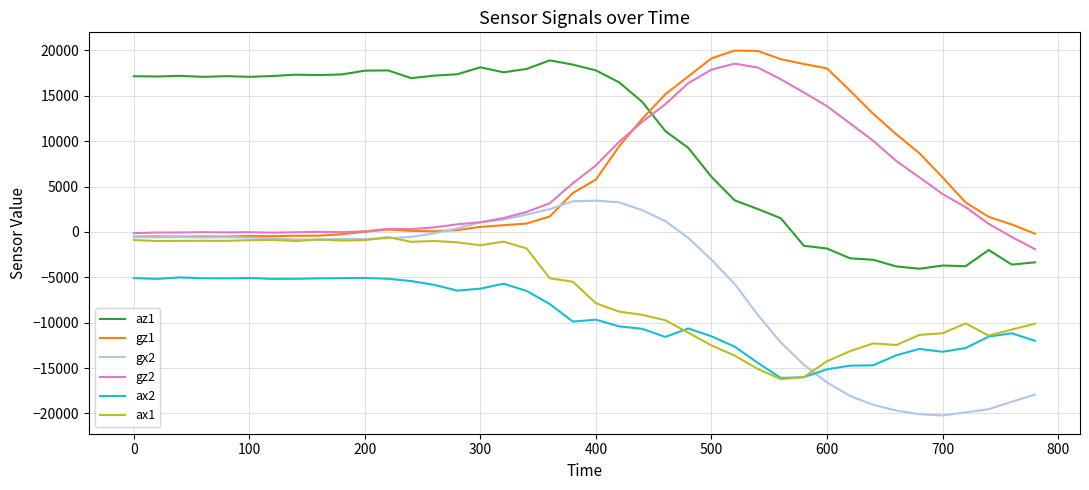

Which series has the largest total across all categories?

az1